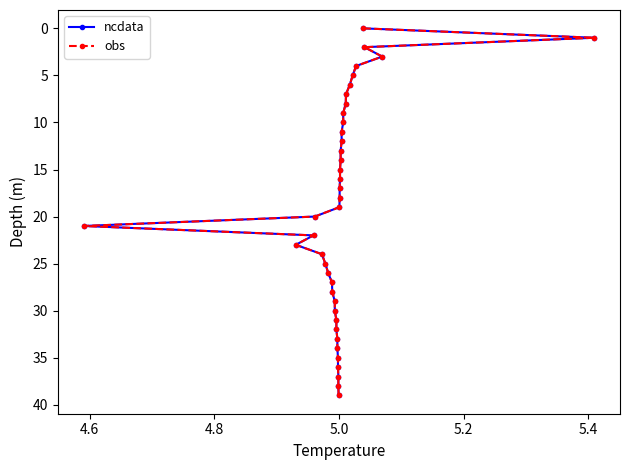

What is the value of the ncdata point at the 17th from the left?

16